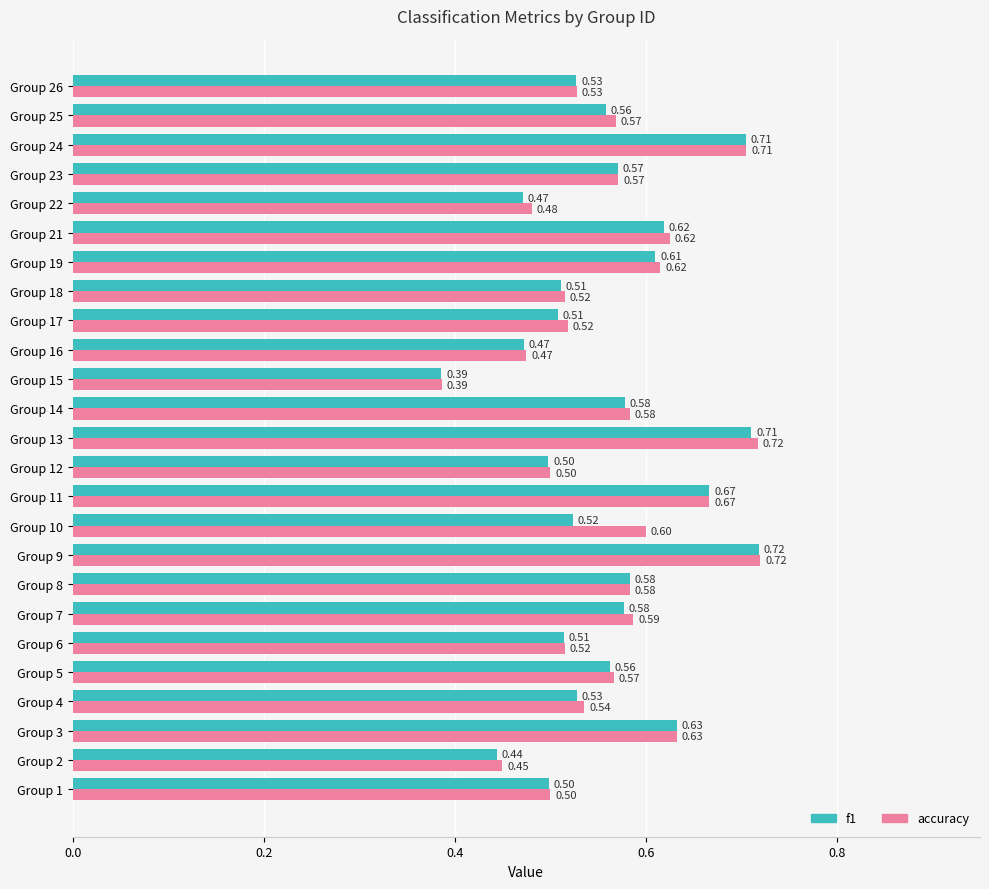

What is the sum of all accuracy values?

14.1